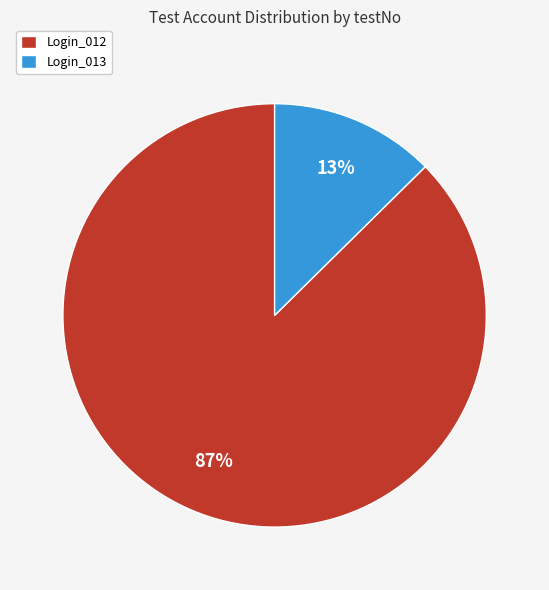

Does Login_013 represent more than half of the total?

No